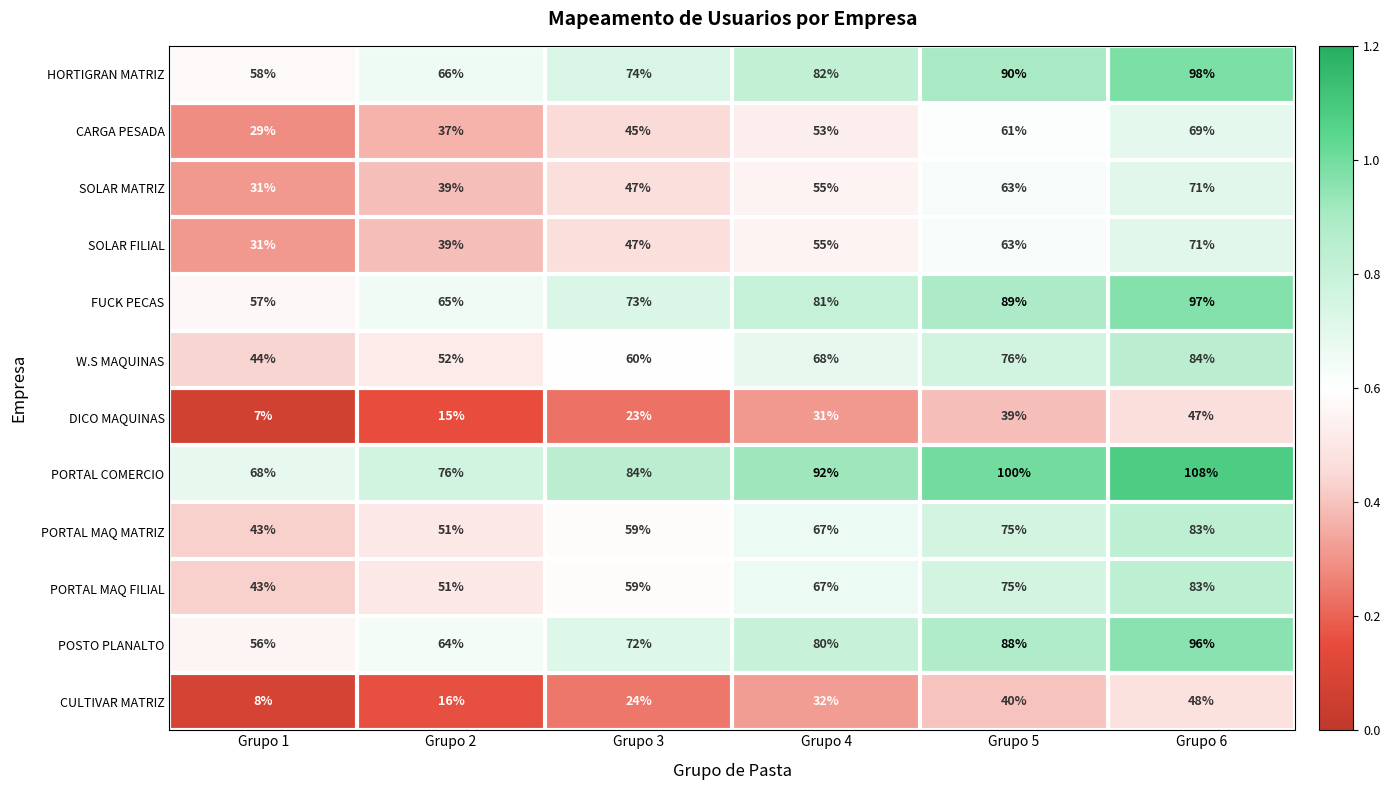

What is the sum of the POSTO PLANALTO values at Grupo 4 and Grupo 1?

136